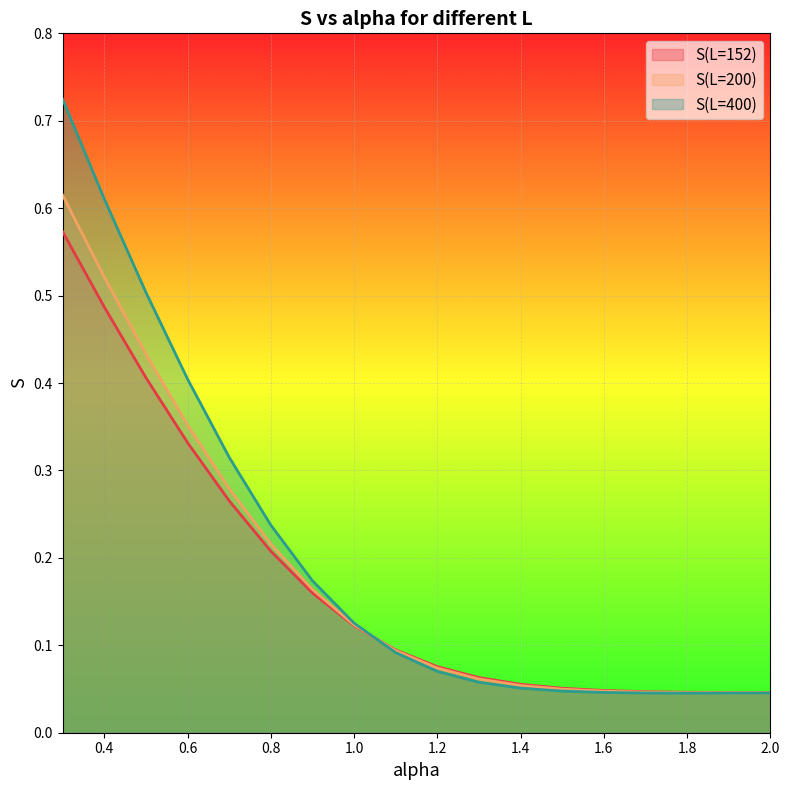

What is the average value of the S(L=152) series?

0.2